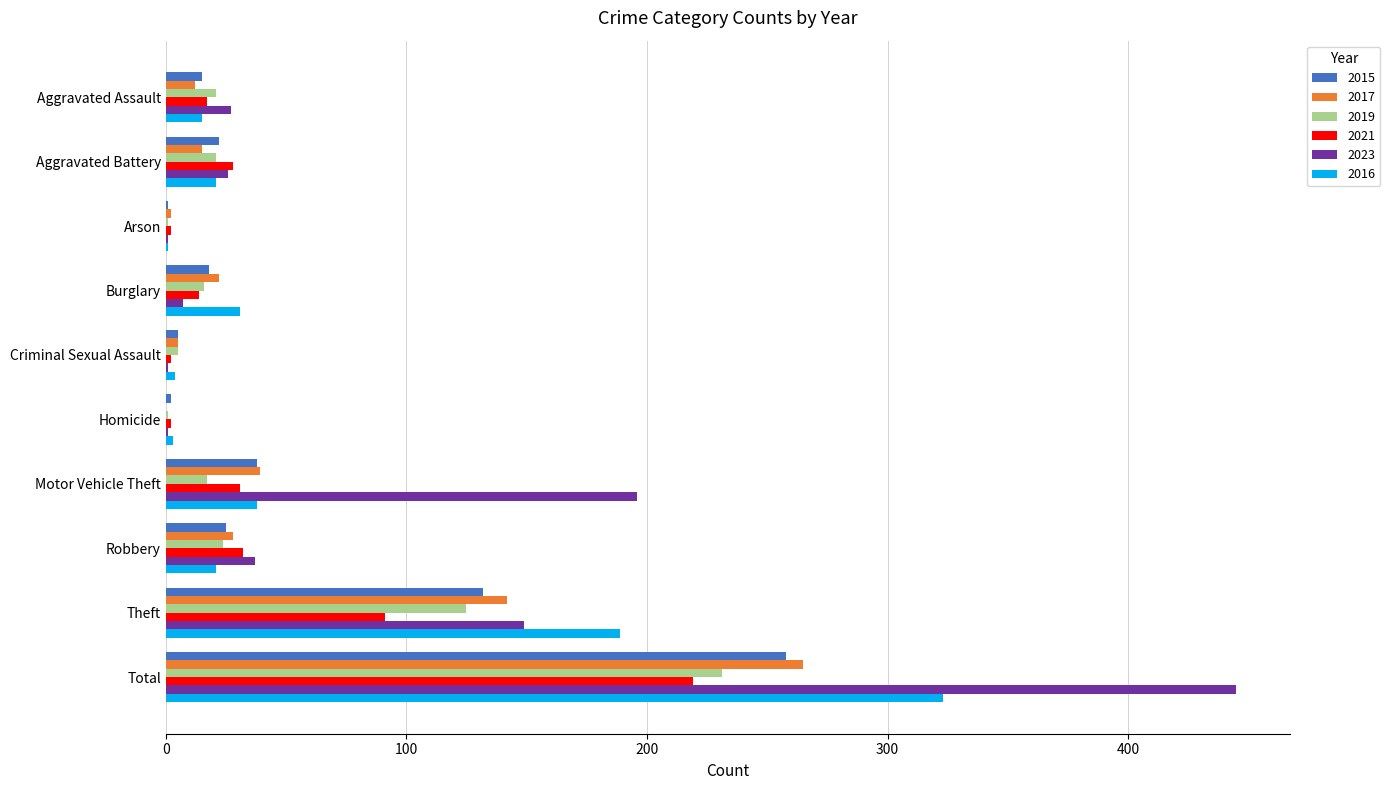

What is the average value of the 2016 series?

65